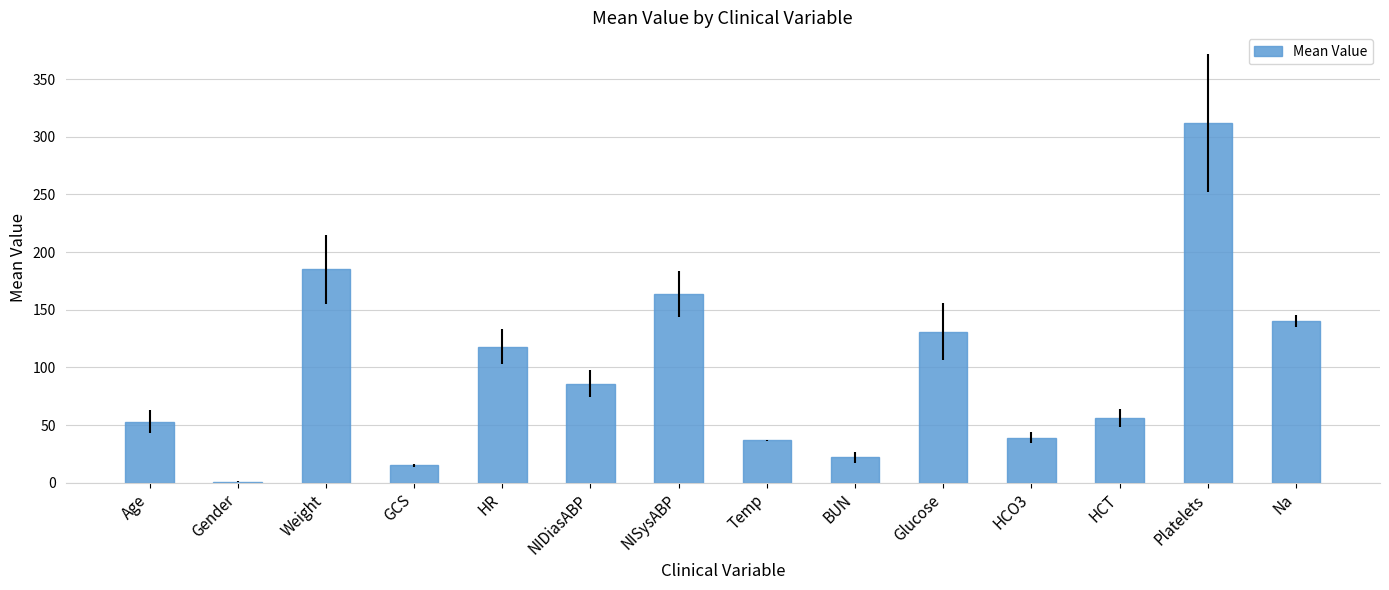

How many categories are shown in the chart?

14